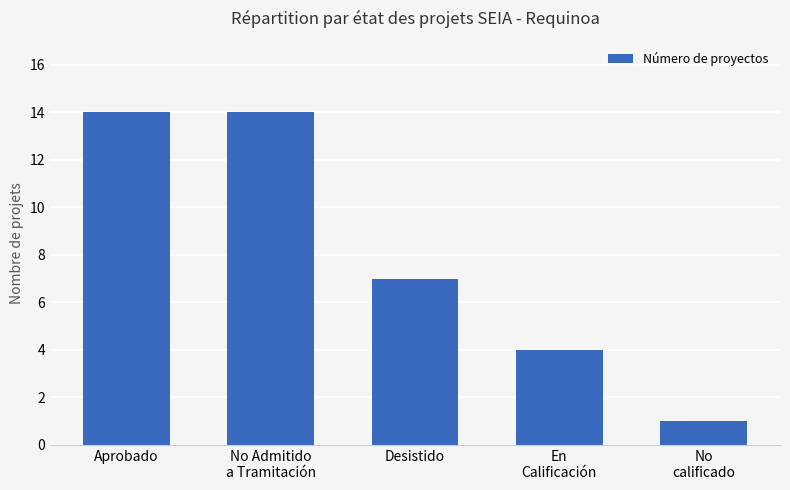

What is the difference between the values at Desistido and Aprobado?

7